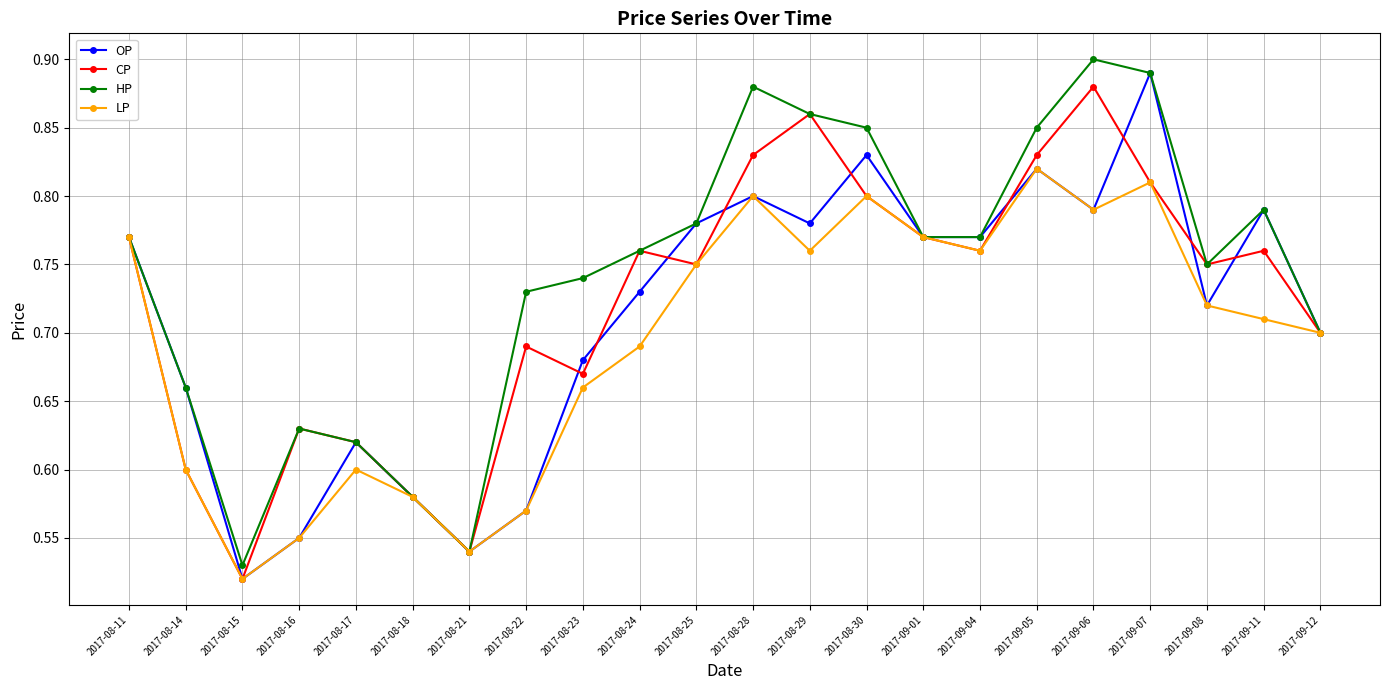

Which label corresponds to the largest value in the chart?

2017-09-06